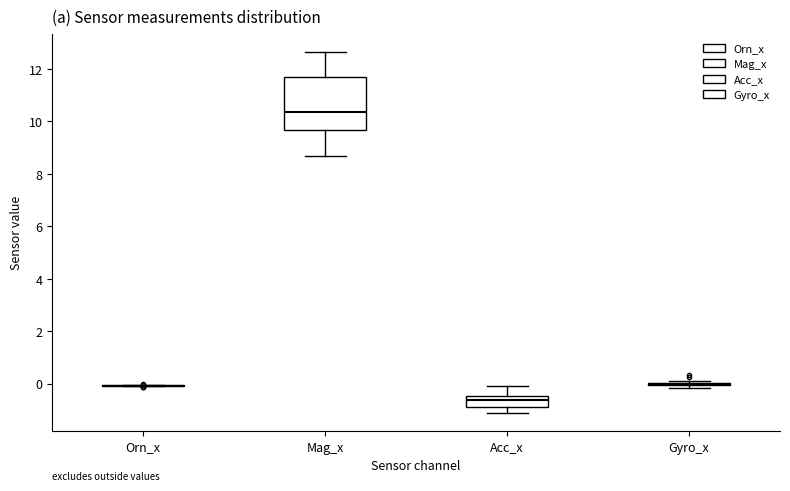

Reading left to right, read every box against the y-axis: the position of its median line, the range the box covers, and the ends of its whiskers. The values are not printed on the chart, so give them approximately, as read against the axis.

Orn_x: box collapsed to a line at 0.0, whiskers 0.0 to 0.0
Mag_x: median 10.4, box 9.6 to 11.8, whiskers 8.8 to 12.6
Acc_x: median -0.6, box -0.8 to -0.4, whiskers -1.2 to 0.0
Gyro_x: box collapsed to a line at 0.0, whiskers -0.2 to 0.2